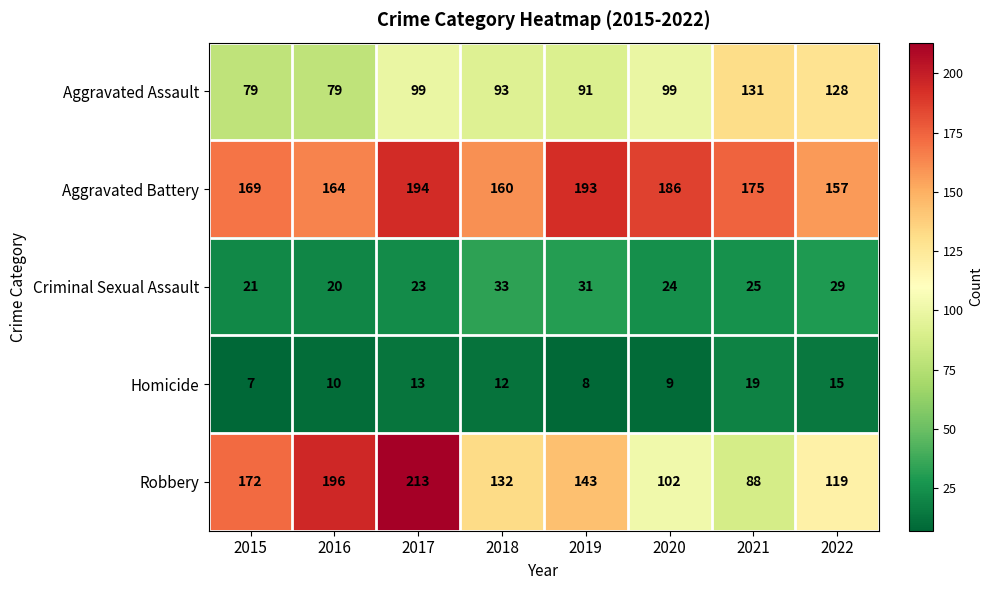

List the series in order of their peak value, highest first.

Robbery, Aggravated Battery, Aggravated Assault, Criminal Sexual Assault, Homicide